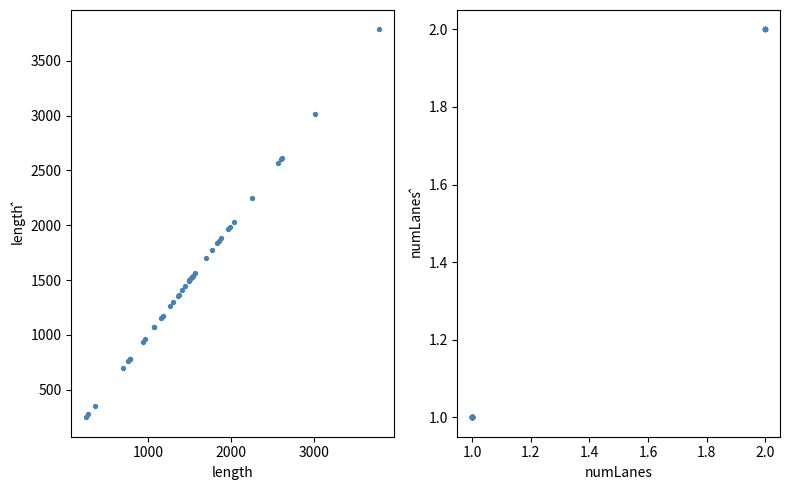

Which series has the largest total across all categories?

length